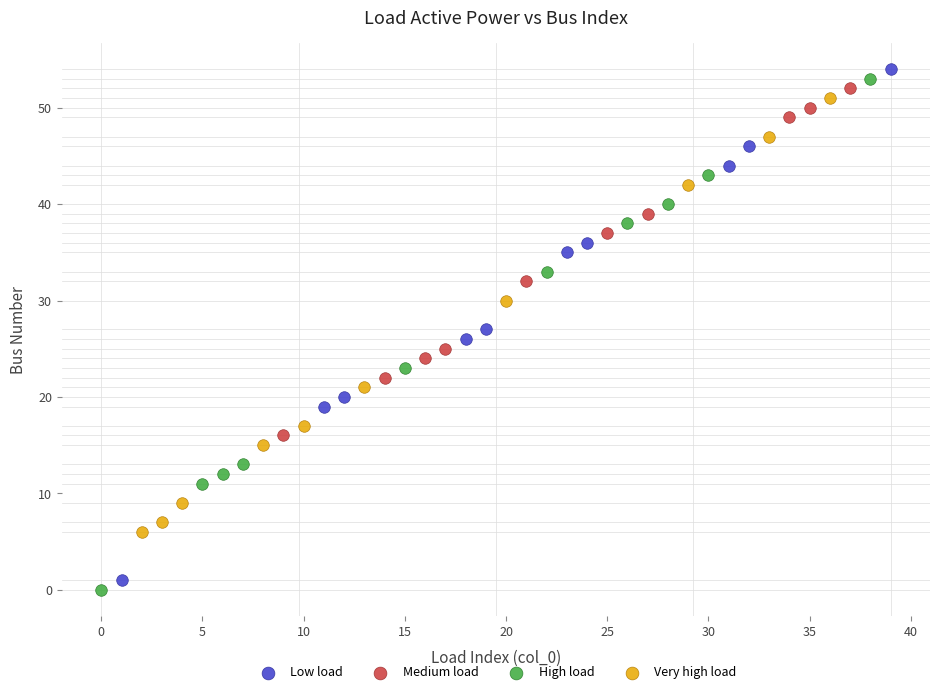

Which series reaches the minimum Y coordinate?

High load